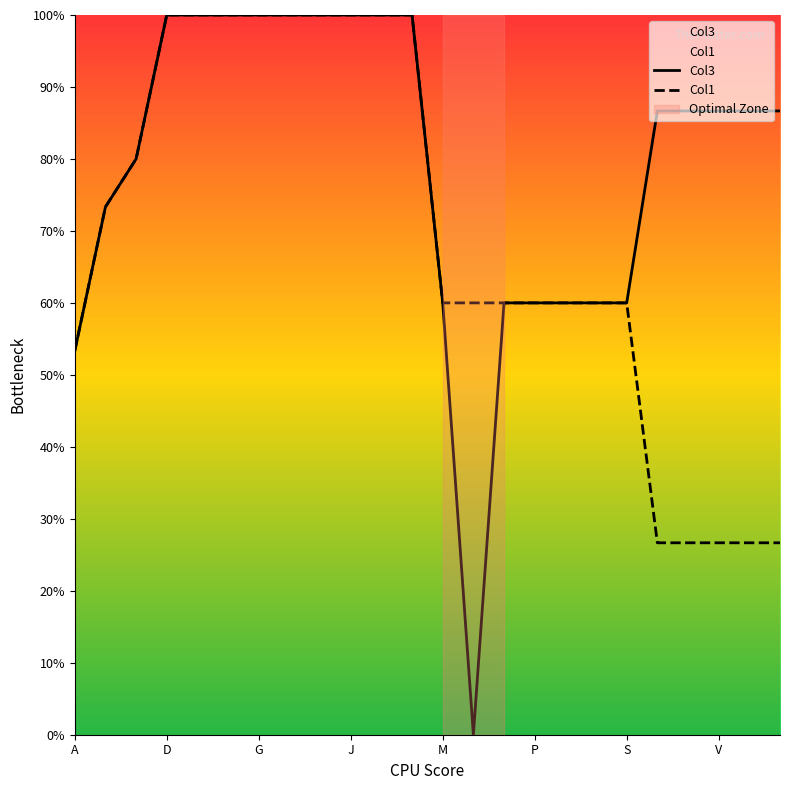

True or false: Col3 has a value of 84.2 at S.

False